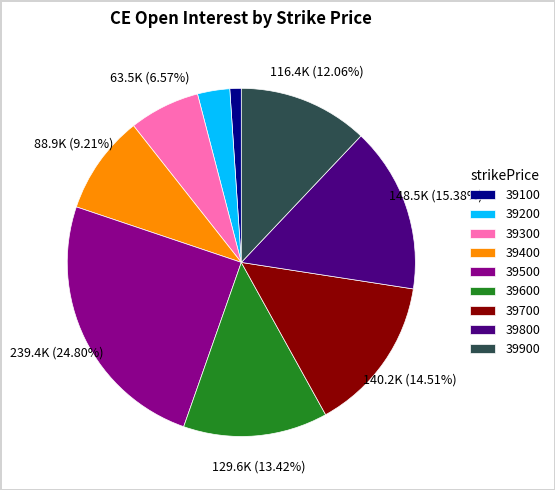

What percentage is the 39200 slice, to the nearest percent?

3%